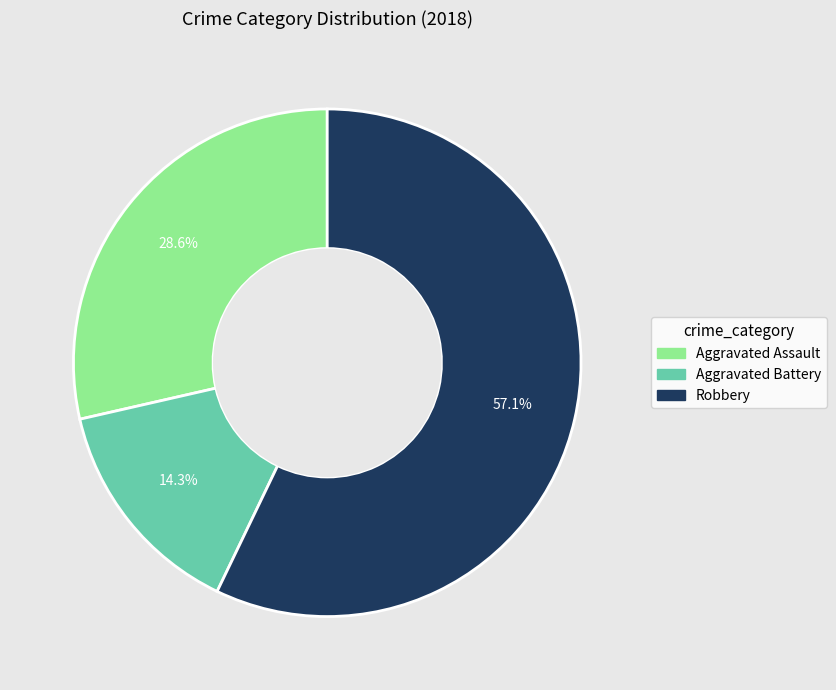

Is there any slice that represents more than half of the pie?

Yes